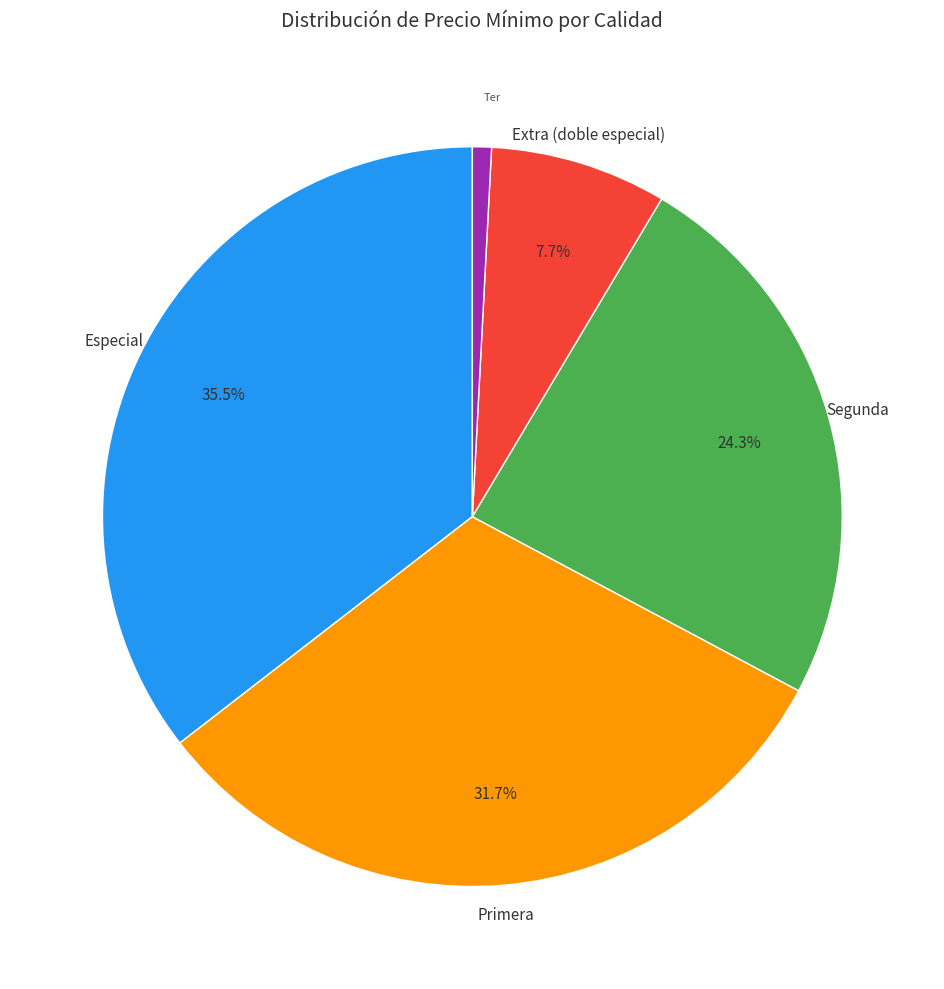

Is there a majority slice in this chart?

No